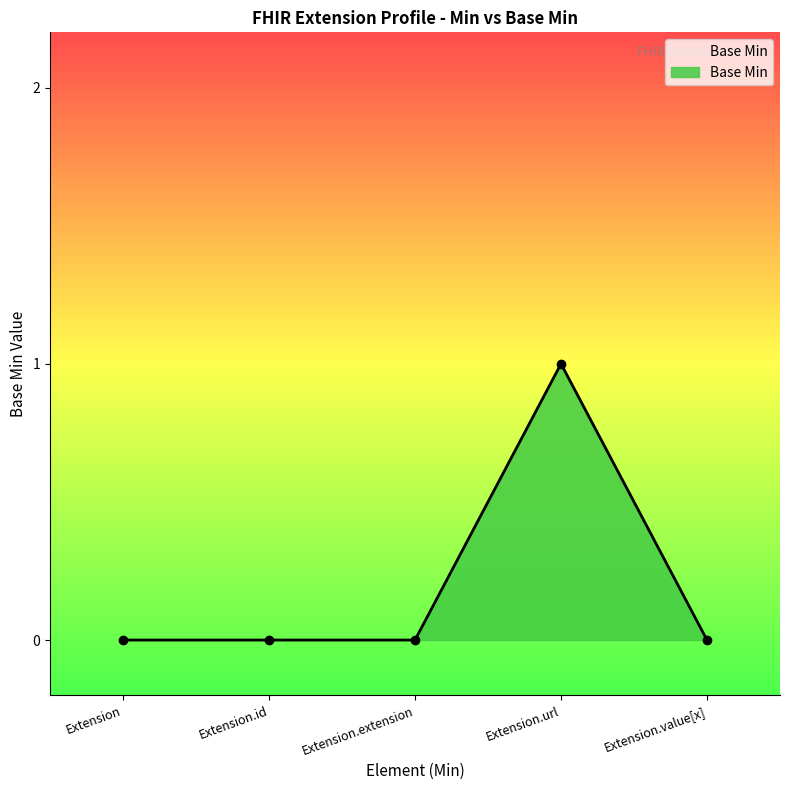

What is the label of the 4th point from the left?

Extension.url